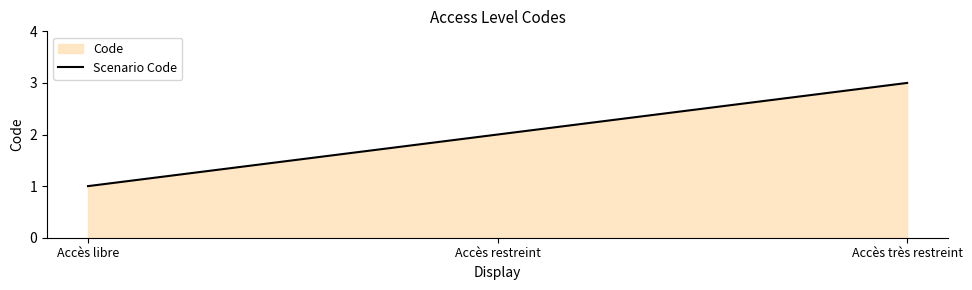

How many data points are less than 2?

1